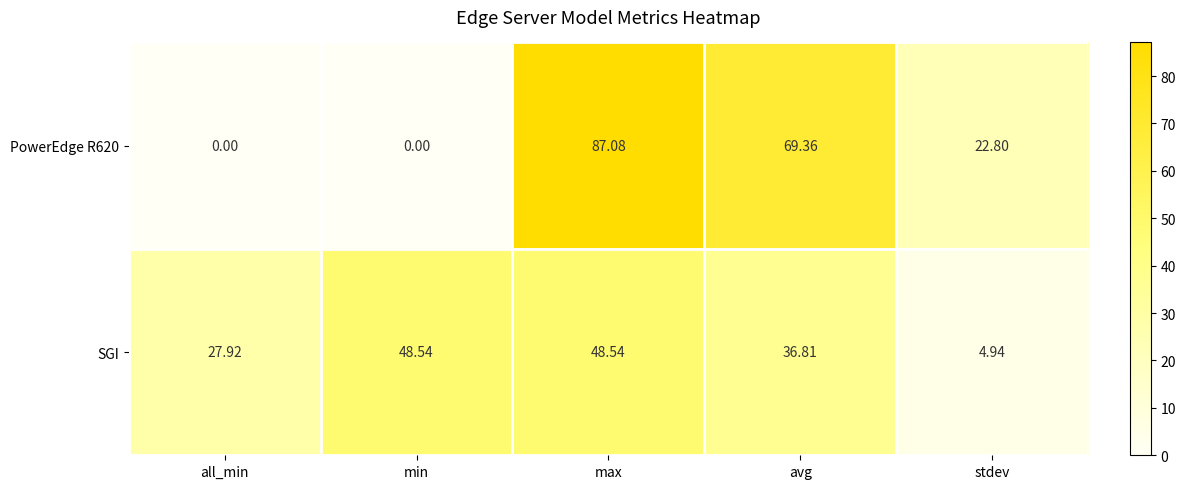

At which label is SGI closest to 26?

all_min